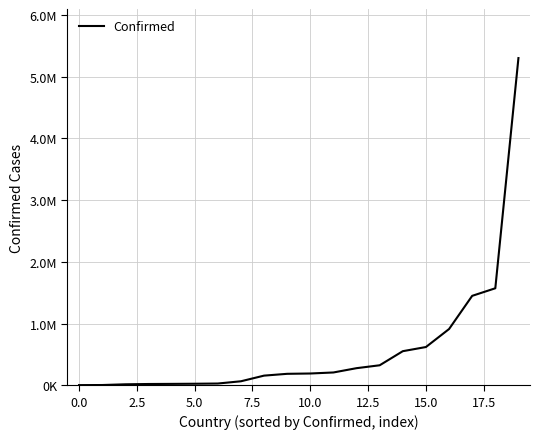

Does the chart have visible grid lines?

Yes